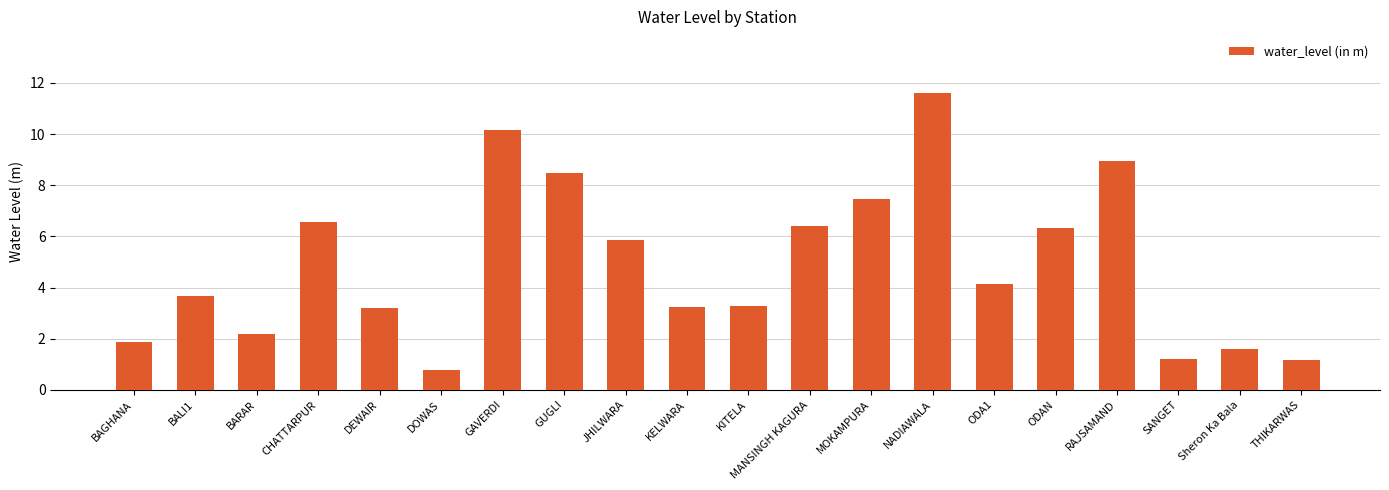

Read the value at BAGHANA.

1.9